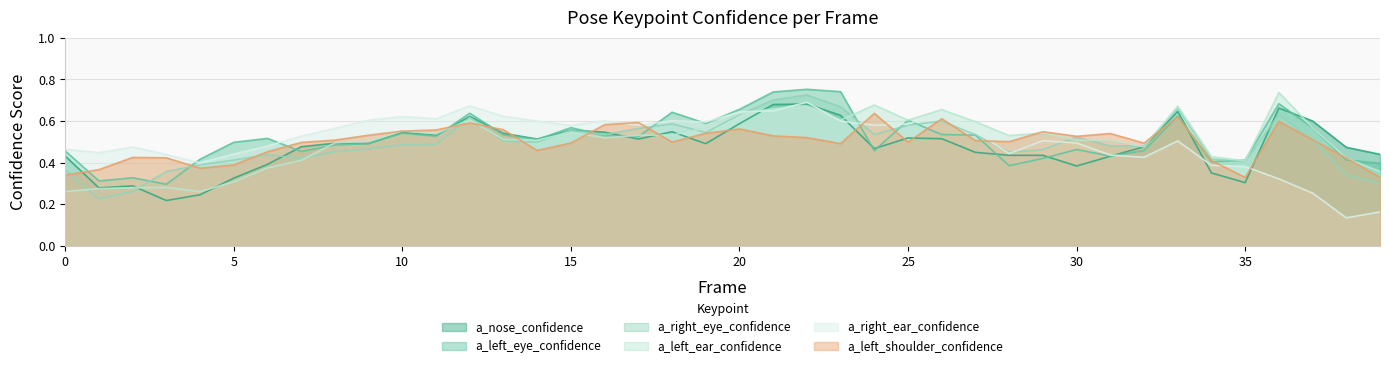

Reading left to right, list all the values displayed in this chart.

a_nose_confidence: 0.4	0.3	0.3	0.2	0.2	0.3	0.4	0.5	0.5	0.5	0.5	0.5	0.6	0.5	0.5	0.6	0.5	0.5	0.5	0.5	0.6	0.7	0.7	0.6	0.5	0.5	0.5	0.4	0.4	0.4	0.4	0.4	0.5	0.6	0.4	0.3	0.7	0.6	0.5	0.4
a_left_eye_confidence: 0.5	0.3	0.3	0.3	0.4	0.5	0.5	0.5	0.5	0.5	0.5	0.5	0.6	0.5	0.5	0.6	0.5	0.5	0.6	0.6	0.7	0.7	0.8	0.7	0.5	0.6	0.5	0.5	0.4	0.4	0.5	0.4	0.5	0.6	0.4	0.4	0.7	0.6	0.4	0.4
a_right_eye_confidence: 0.4	0.2	0.3	0.4	0.4	0.4	0.4	0.4	0.5	0.5	0.5	0.5	0.6	0.5	0.5	0.6	0.5	0.6	0.6	0.5	0.6	0.7	0.7	0.7	0.5	0.6	0.6	0.5	0.5	0.5	0.5	0.5	0.5	0.7	0.4	0.4	0.6	0.5	0.3	0.3
a_left_ear_confidence: 0.3	0.3	0.3	0.3	0.3	0.3	0.4	0.4	0.5	0.5	0.6	0.5	0.6	0.5	0.5	0.5	0.5	0.5	0.5	0.6	0.6	0.7	0.7	0.6	0.7	0.6	0.7	0.6	0.5	0.5	0.5	0.5	0.5	0.7	0.4	0.4	0.7	0.6	0.4	0.4
a_right_ear_confidence: 0.5	0.4	0.5	0.4	0.4	0.4	0.5	0.5	0.6	0.6	0.6	0.6	0.7	0.6	0.6	0.6	0.6	0.6	0.6	0.6	0.6	0.7	0.7	0.6	0.6	0.6	0.6	0.6	0.4	0.5	0.5	0.4	0.4	0.5	0.4	0.4	0.3	0.3	0.1	0.2
a_left_shoulder_confidence: 0.3	0.4	0.4	0.4	0.4	0.4	0.5	0.5	0.5	0.5	0.6	0.6	0.6	0.6	0.5	0.5	0.6	0.6	0.5	0.5	0.6	0.5	0.5	0.5	0.6	0.5	0.6	0.5	0.5	0.5	0.5	0.5	0.5	0.6	0.4	0.3	0.6	0.5	0.4	0.3